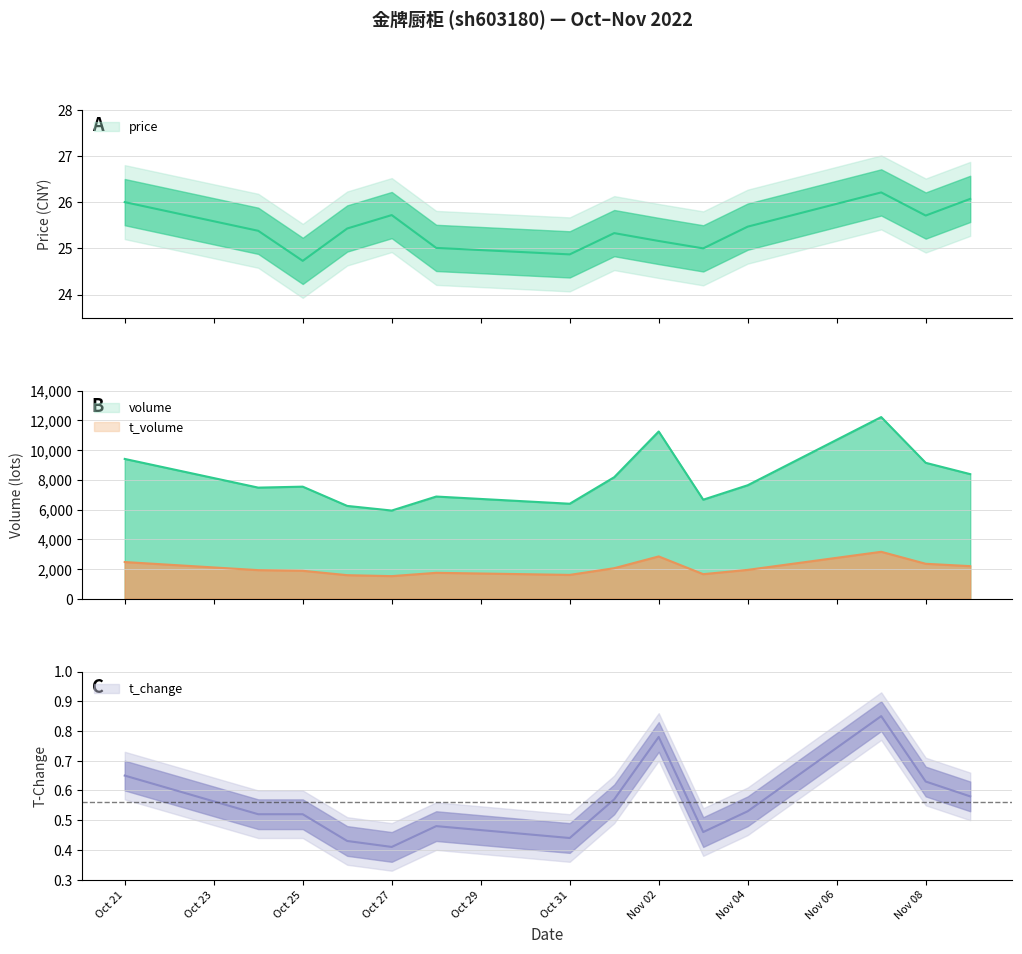

What is the label of the 14th point from the left?

2022-11-09